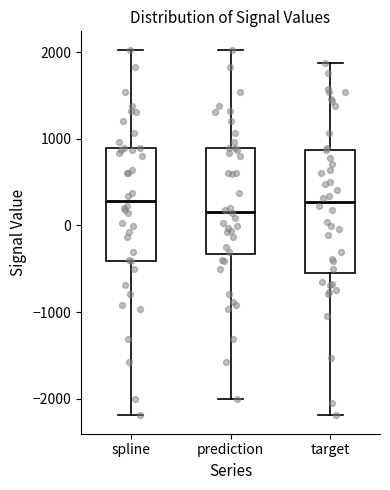

Which box is the tallest, from its lower edge to its upper edge?

target